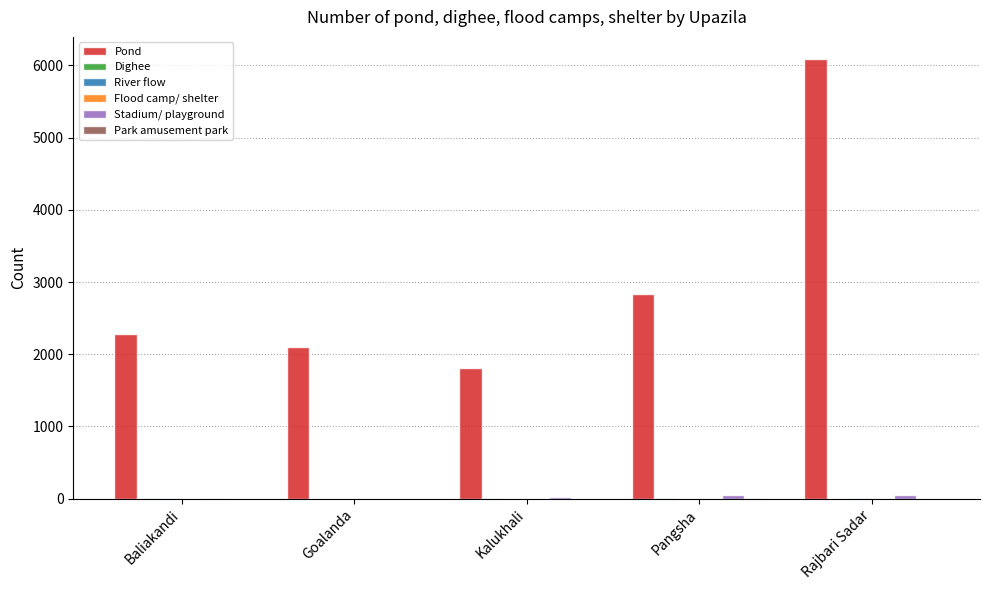

Which series has the largest total across all categories?

Pond